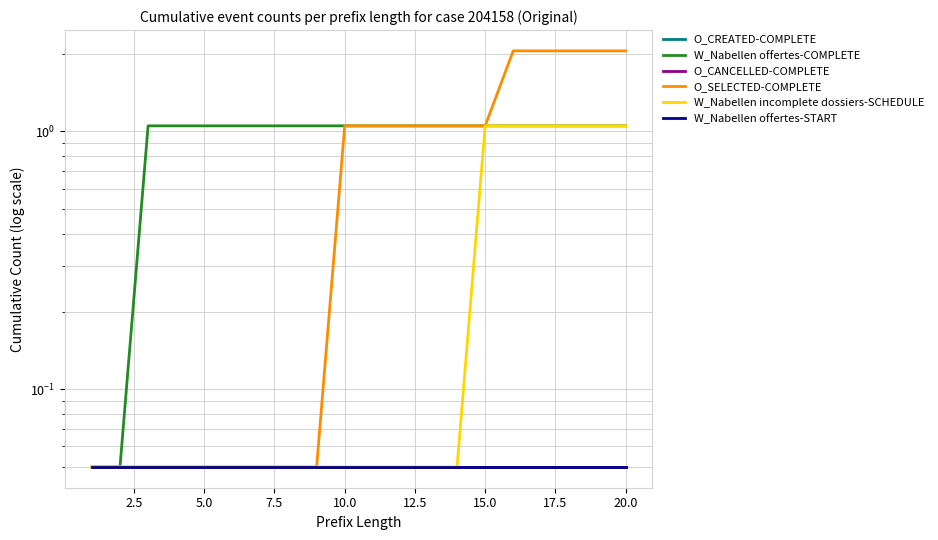

What is the value of the W_Nabellen offertes-COMPLETE point at the 5th from the left?

1.1